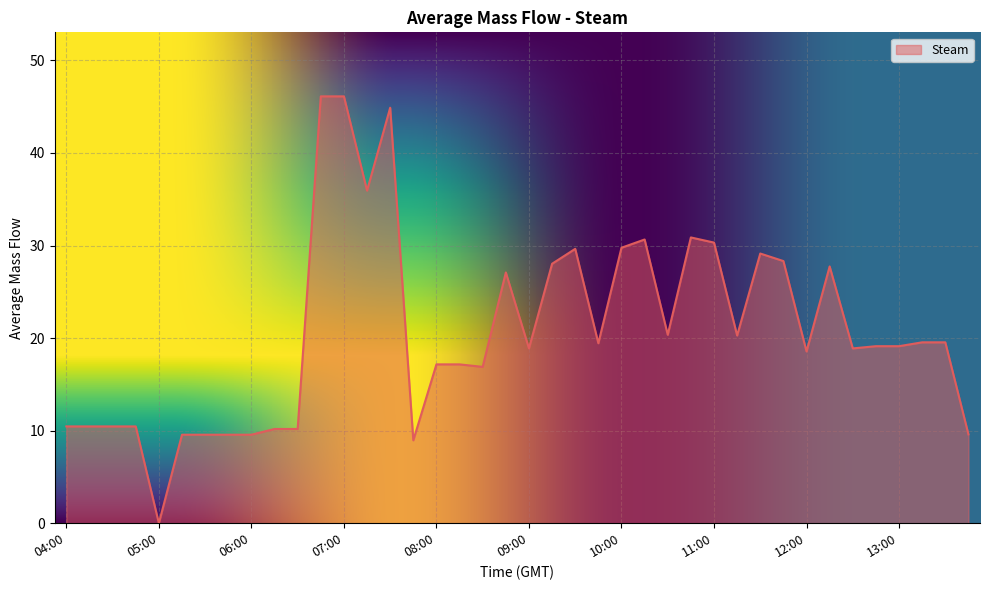

What is the greatest value displayed?

46.1